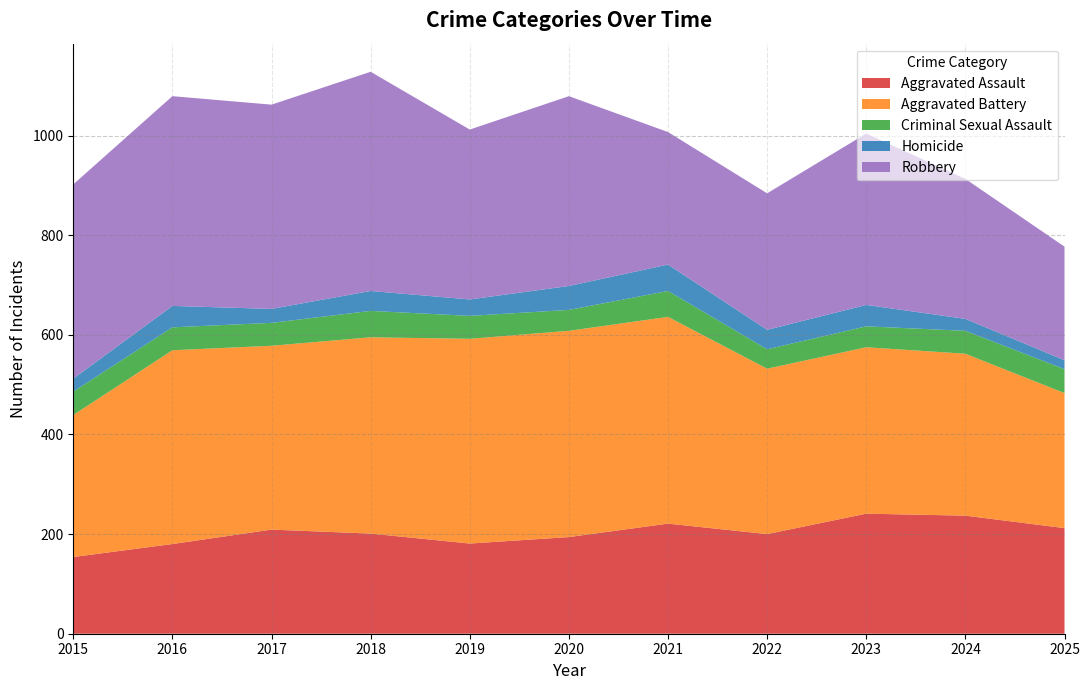

Reading left to right, list all the values displayed in this chart.

Aggravated Assault: 154	180	209	201	181	194	221	200	241	237	212
Aggravated Battery: 285	389	369	394	411	414	415	332	334	325	271
Criminal Sexual Assault: 47	46	46	53	46	42	52	39	42	46	48
Homicide: 26	43	28	40	33	48	53	39	43	24	18
Robbery: 390	421	410	440	341	381	266	274	344	281	228